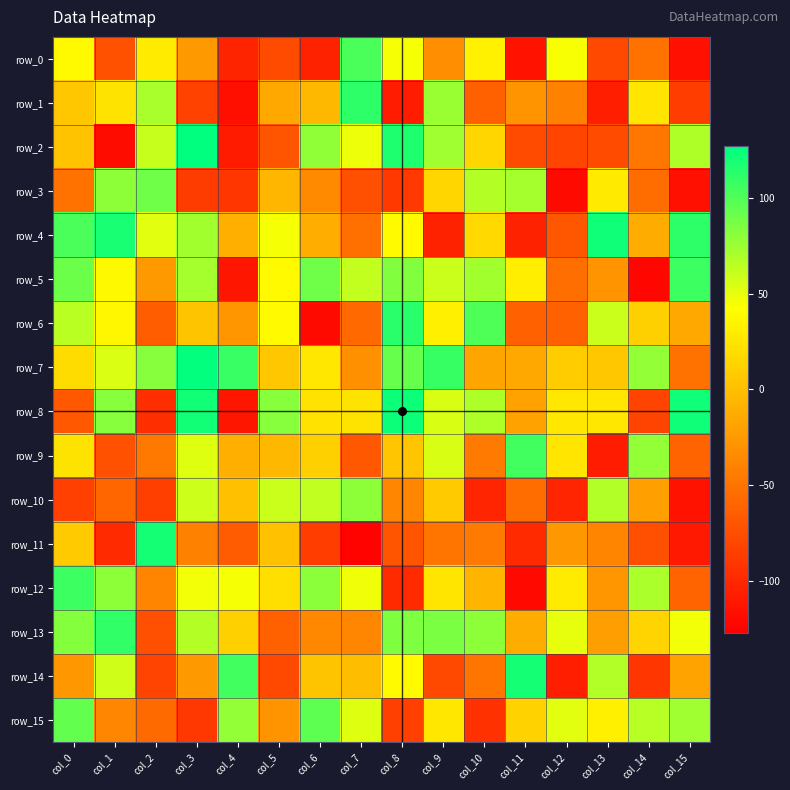

What is the difference between the highest and lowest values at col_2?

216